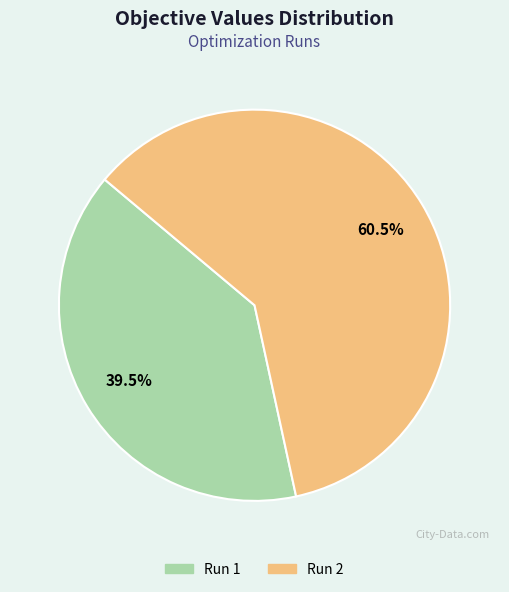

Is Run 1 the majority of the pie?

No